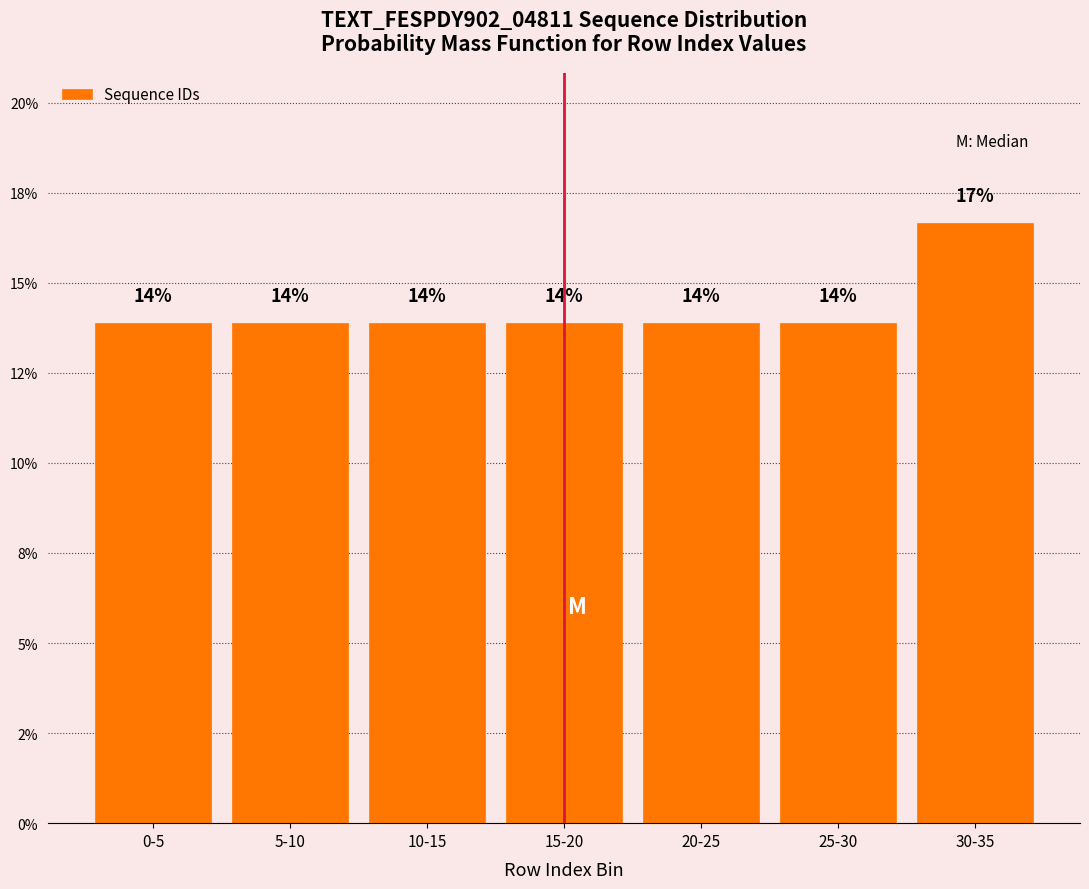

Are the bars horizontal?

No